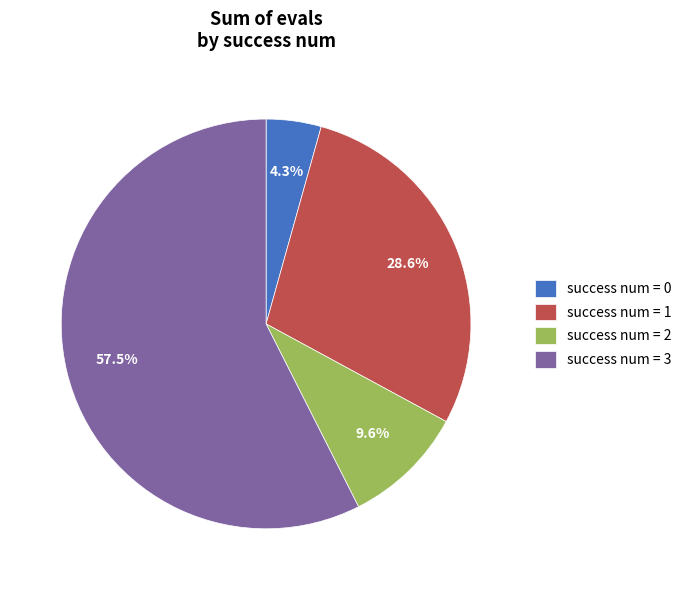

To the nearest percent, what is the difference between the largest and smallest slice percentages?

53%